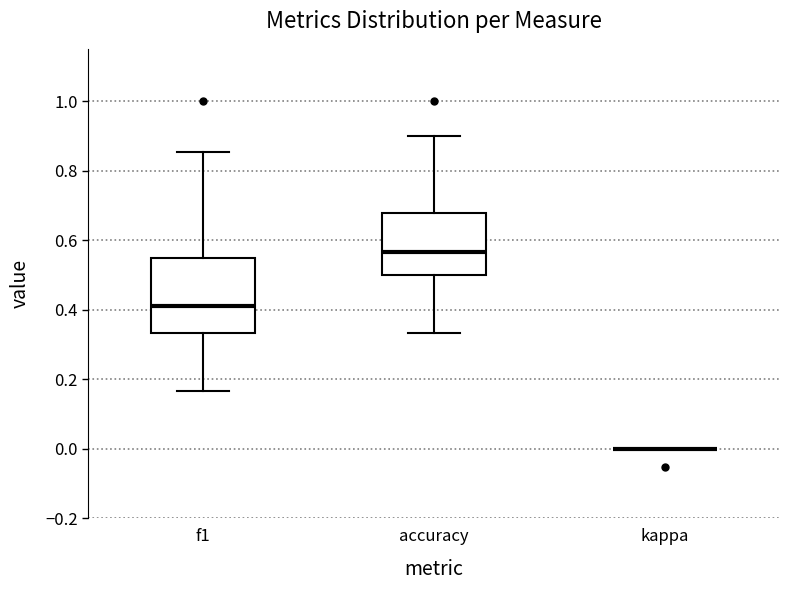

Which box is the tallest, from its lower edge to its upper edge?

f1